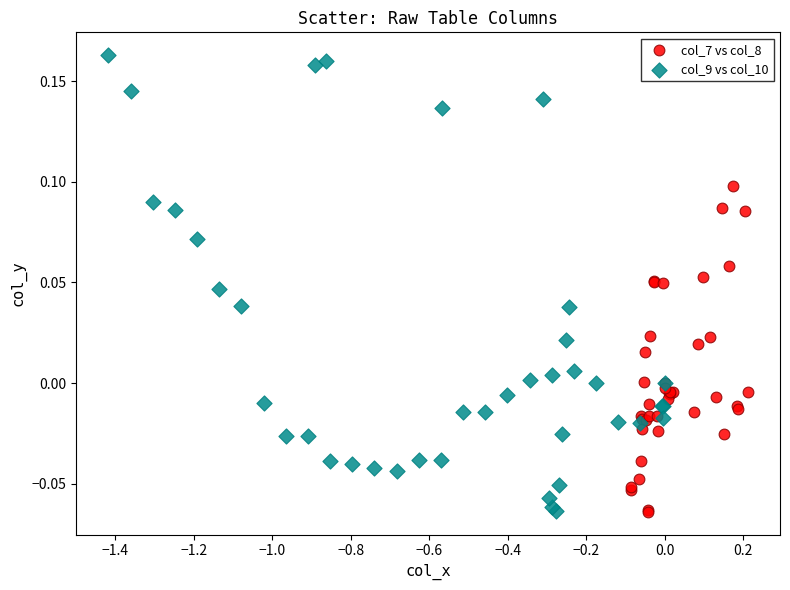

What are all the series names shown in the legend?

col_7 vs col_8, col_9 vs col_10